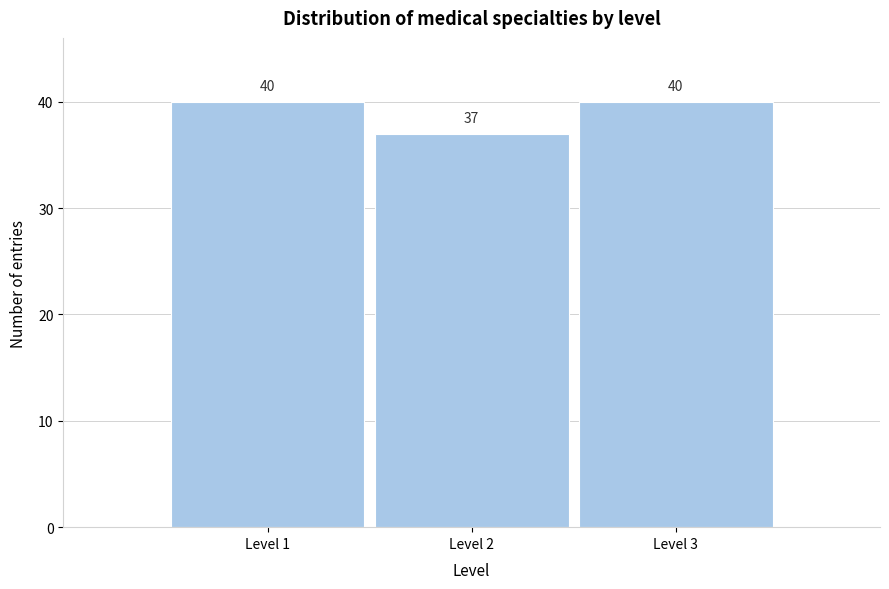

Reading left to right, list all the values displayed in this chart.

40	37	40